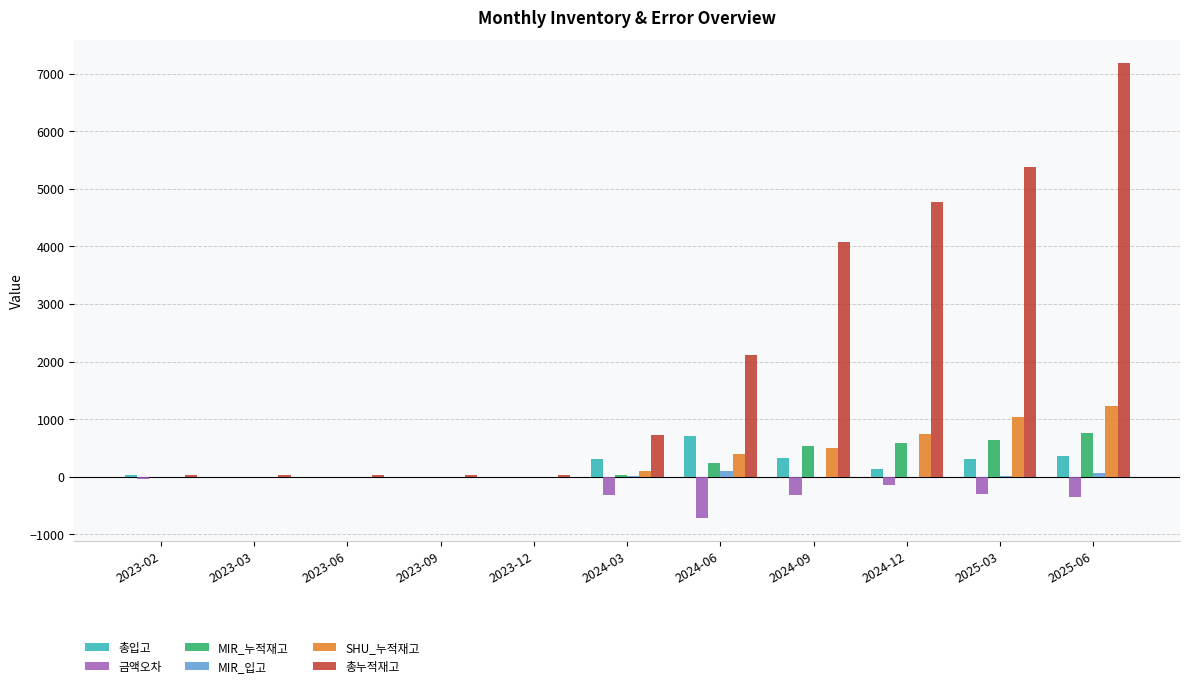

How many distinct data groups are displayed?

6